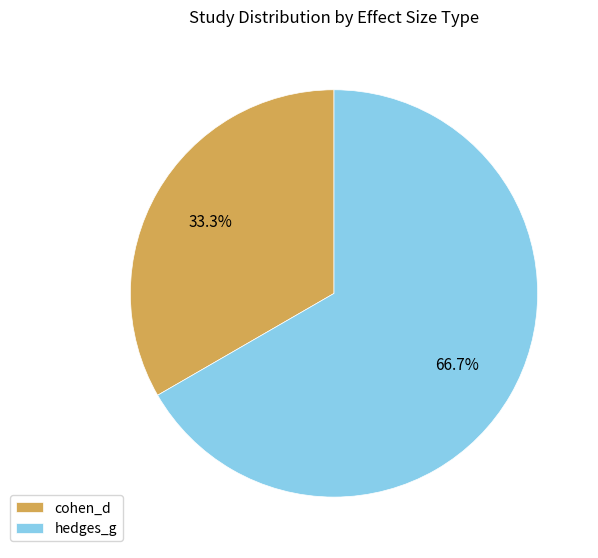

To the nearest percent, what is the average slice percentage?

50%